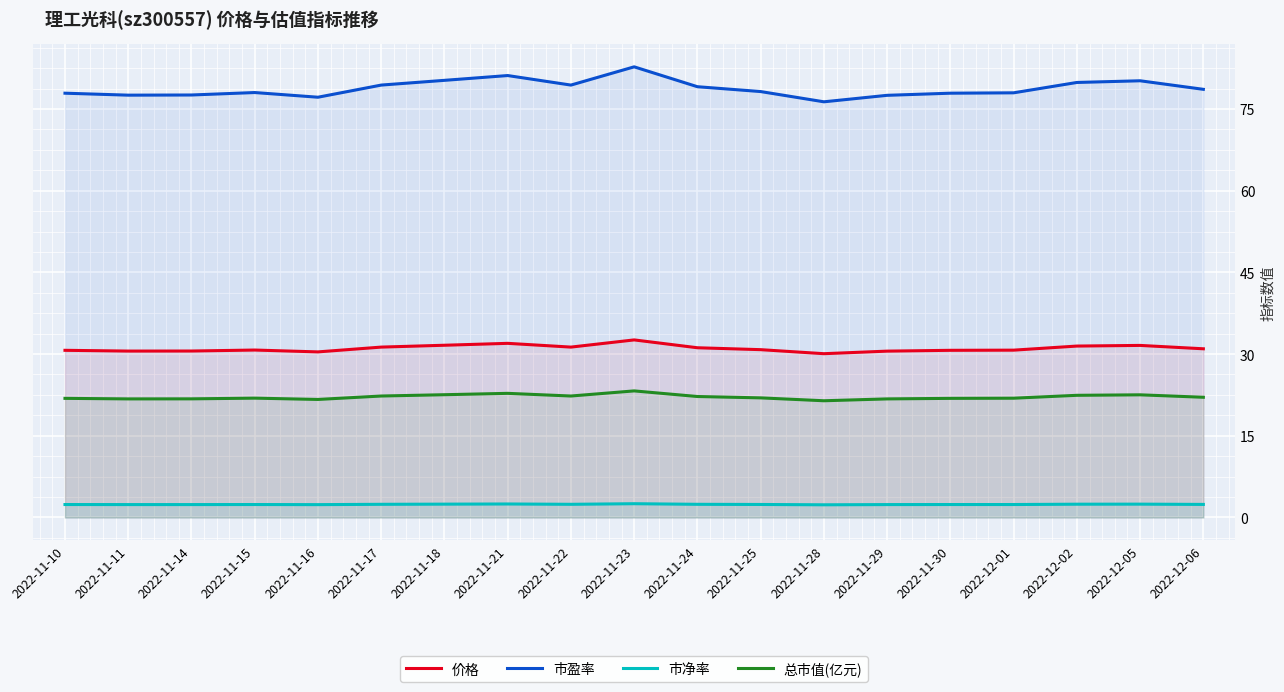

Rank the categories by 价格 value from lowest to highest.

2022-11-28, 2022-11-16, 2022-11-29, 2022-11-11, 2022-11-14, 2022-11-10, 2022-11-30, 2022-12-01, 2022-11-15, 2022-11-25, 2022-12-06, 2022-11-24, 2022-11-17, 2022-11-22, 2022-12-02, 2022-12-05, 2022-11-18, 2022-11-21, 2022-11-23